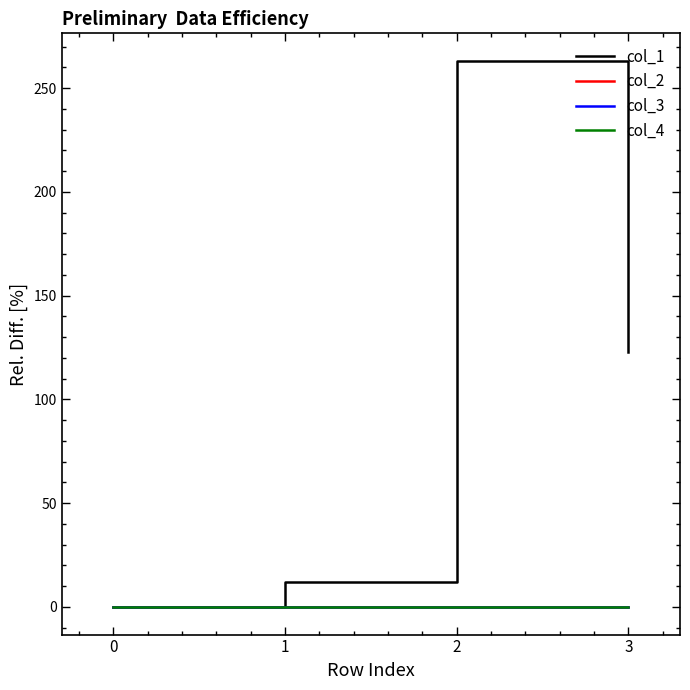

Reading right to left, list all the values displayed in this chart.

col_1: 122.8	263.2	11.9	0.0
col_2: 0.0	-0.2	0.1	0.0
col_3: 0.0	0.0	0.0	0.0
col_4: 0.0	0.0	0.0	0.0